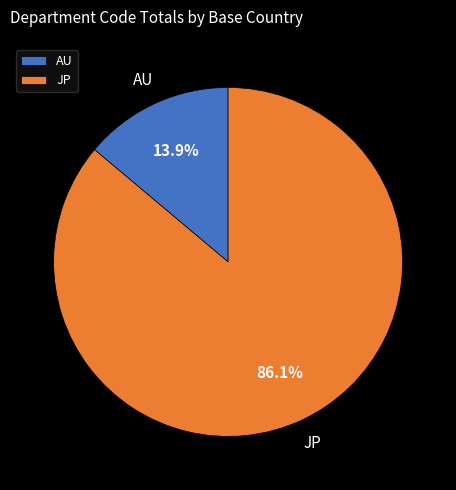

Rank the categories by value from highest to lowest.

JP, AU